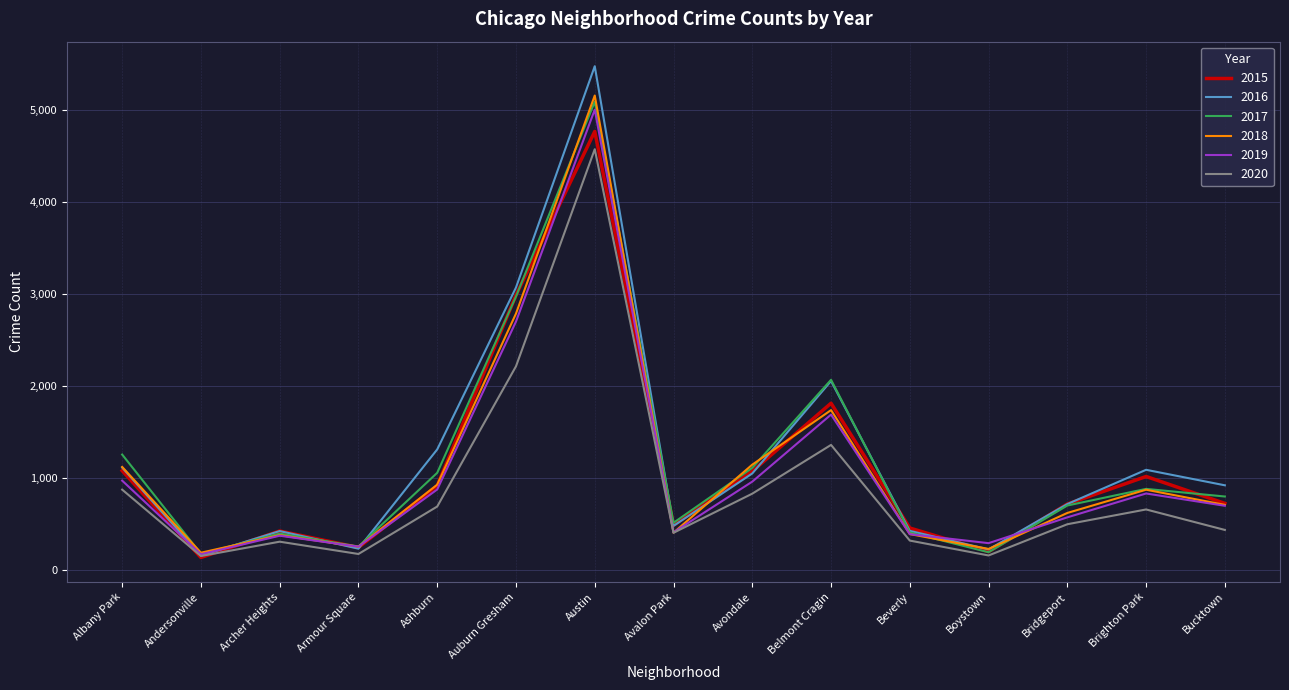

The value of 2020 at Bridgeport is 493. True or false?

True